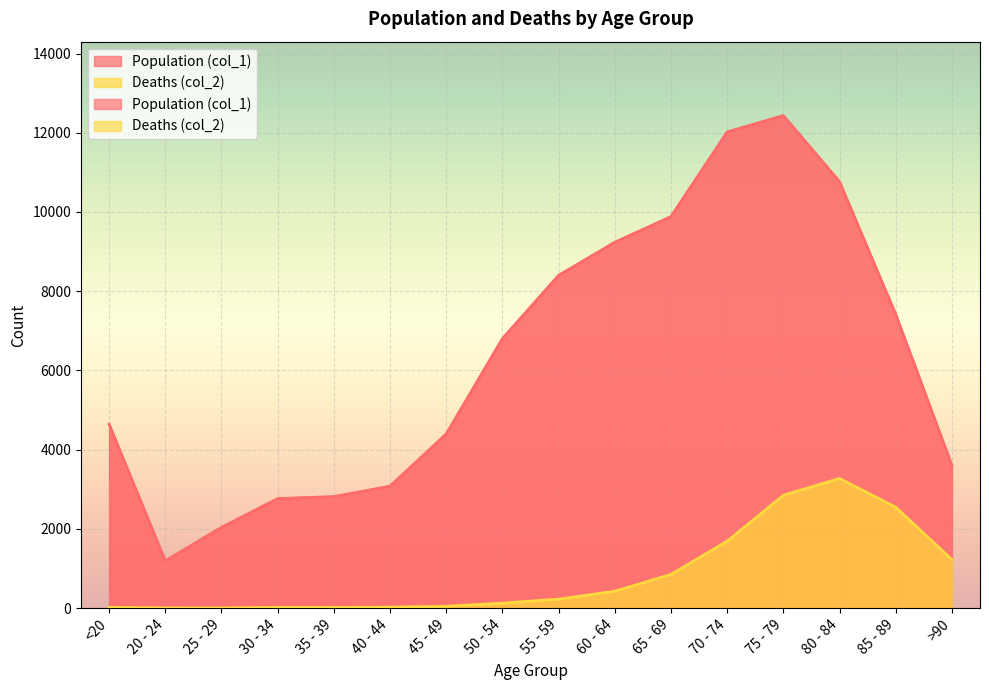

Rank the series by their maximum value, from lowest to highest.

Deaths (col_2), Population (col_1)